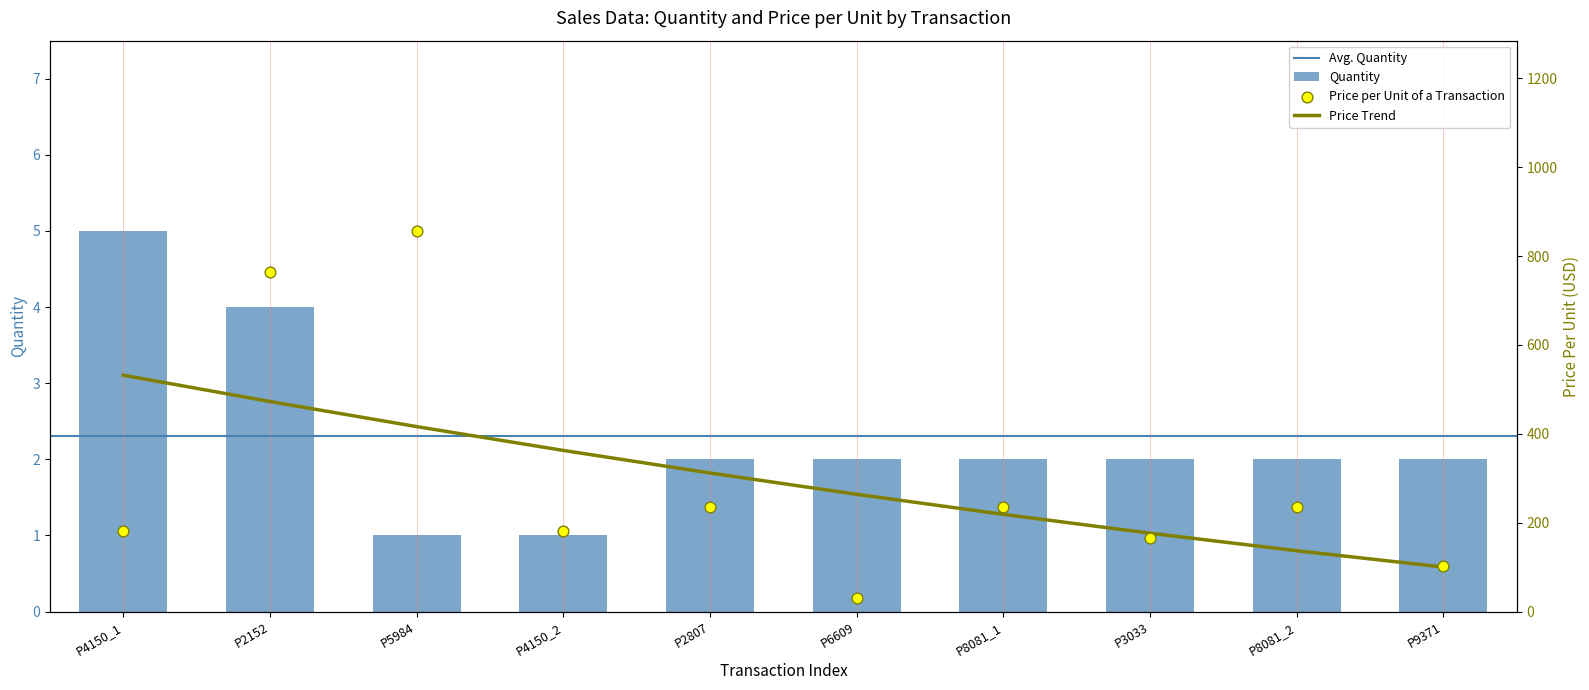

Is the value of price_per_unit at P5984 greater than the value of quantity at P9371?

Yes